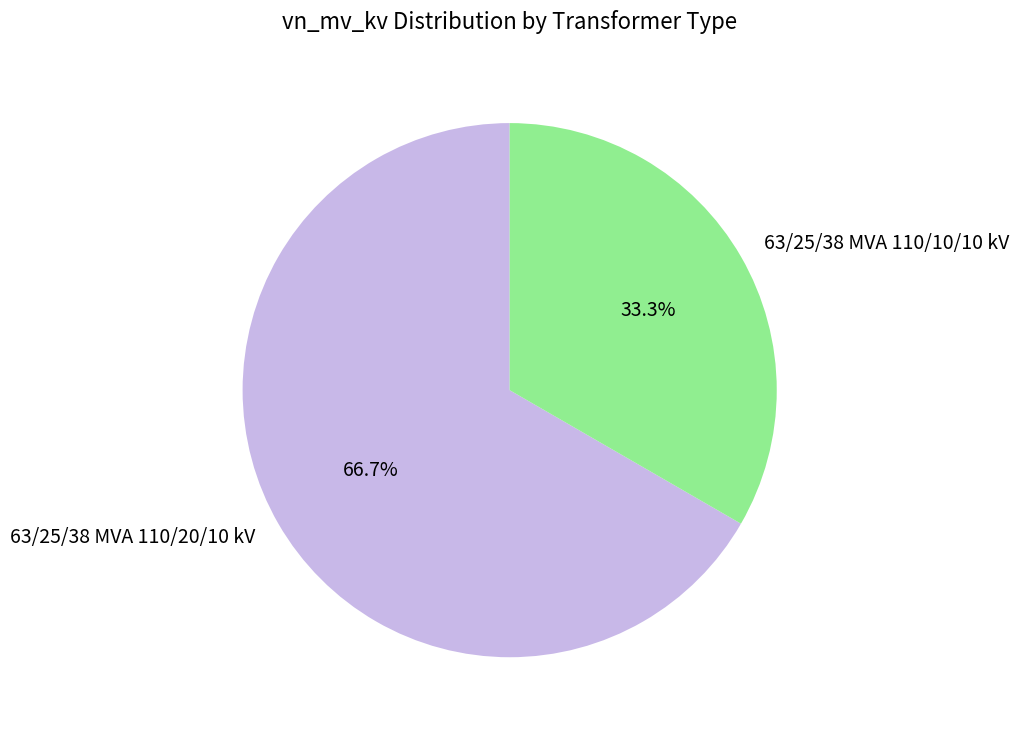

Rank the categories by value from highest to lowest.

63/25/38 MVA 110/20/10 kV, 63/25/38 MVA 110/10/10 kV